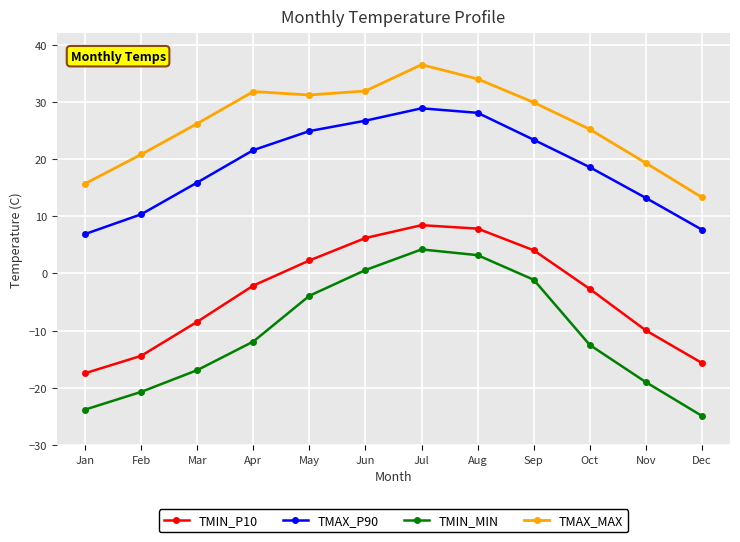

True or false: TMIN_MIN has a value of -12.1 at Feb.

False